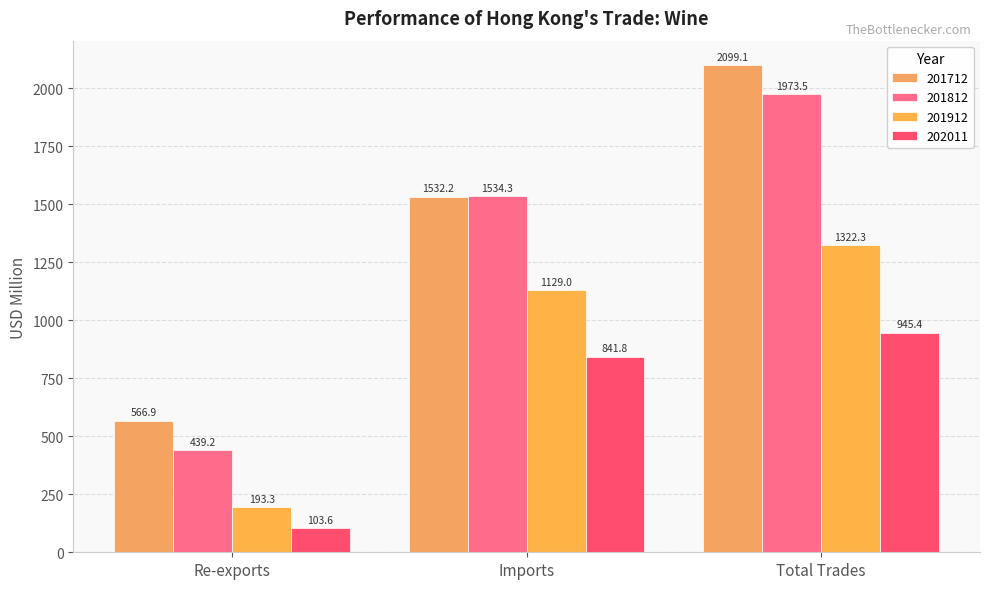

What is the label of the 3rd bar from the right?

Re-exports